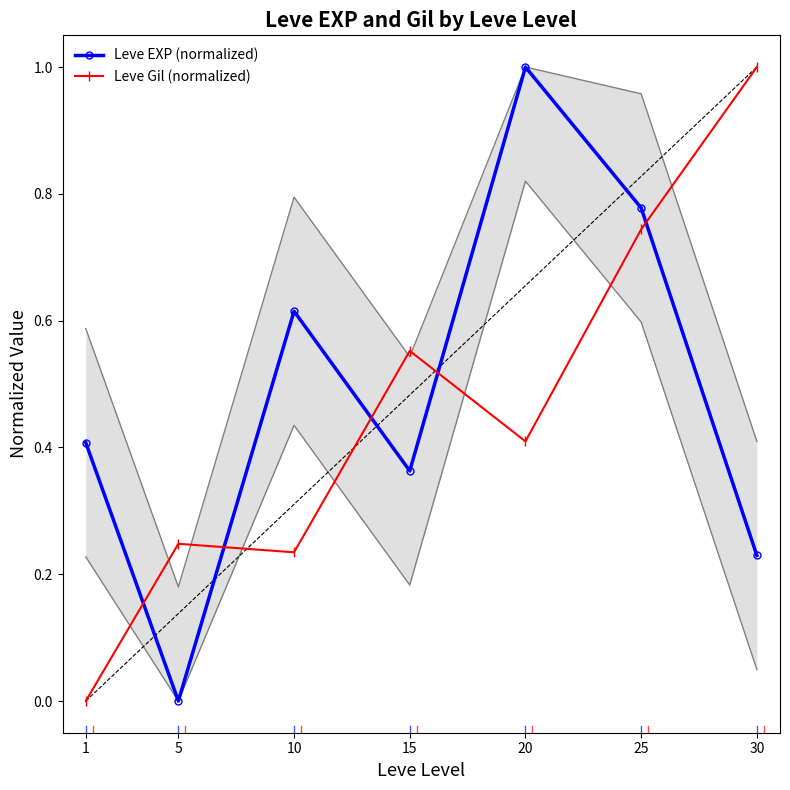

Which series changed the most between 5 and 10?

Leve EXP (normalized)